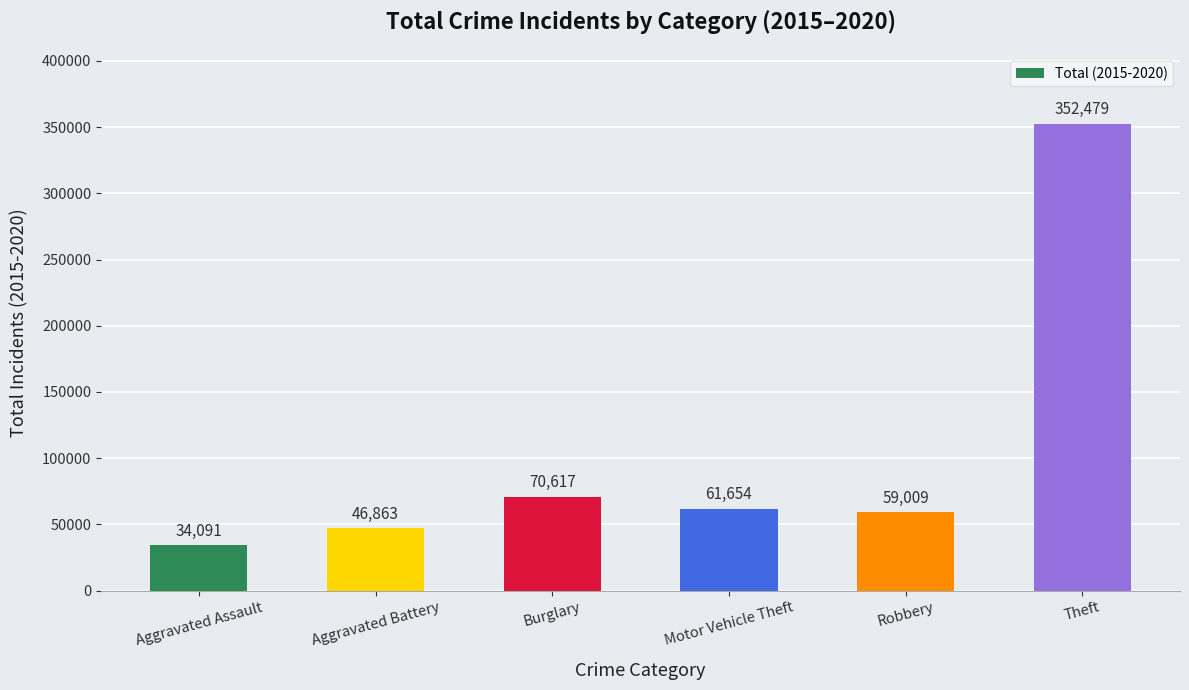

Which label corresponds to the largest value in the chart?

Theft